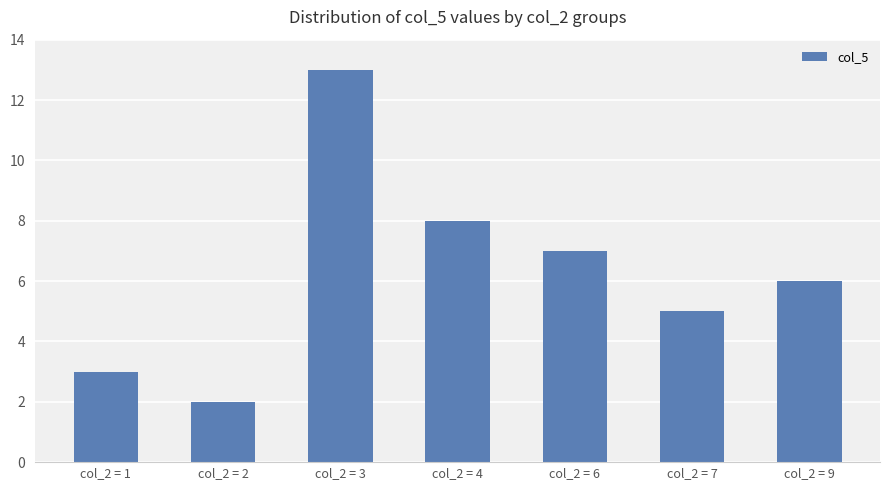

What is the greatest value displayed?

13